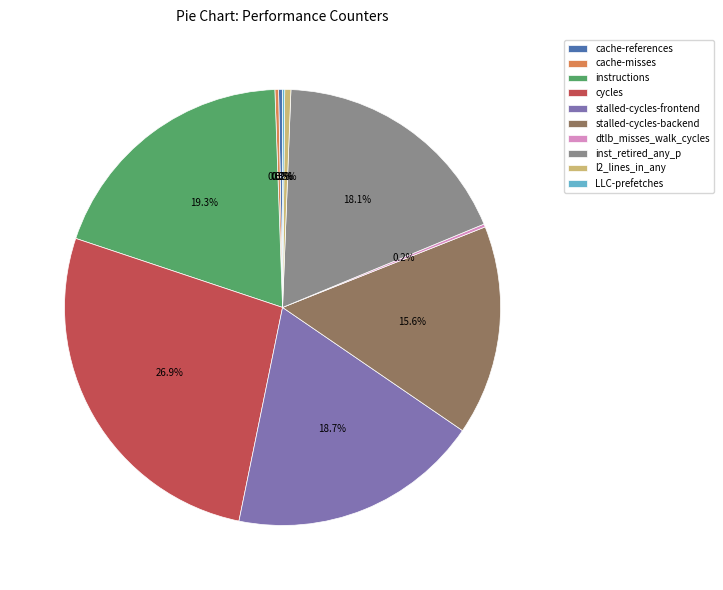

Approximately how many times larger is the value at l2_lines_in_any compared to cache-references?

1.6